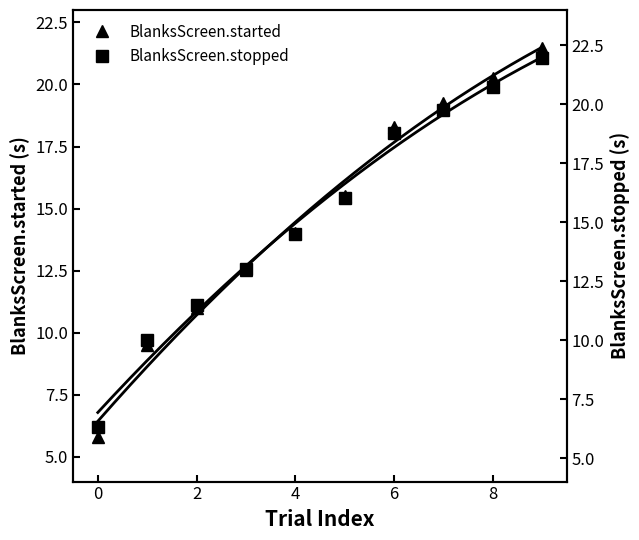

True or false: BlanksScreen.stopped and BlanksScreen.started cross at least once.

False